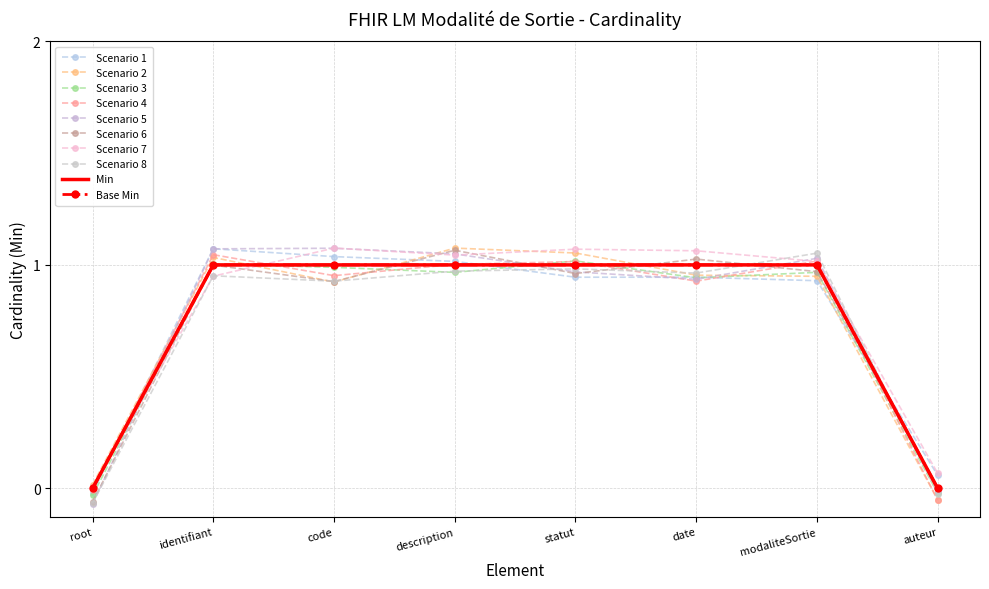

What is the value of the Base Min point at the 7th from the left?

1